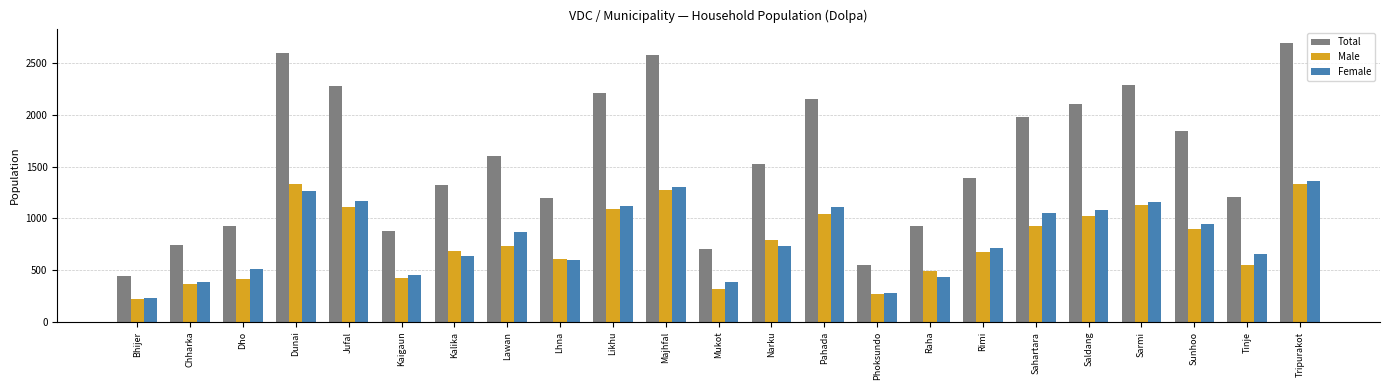

How many groups of bars are there?

23